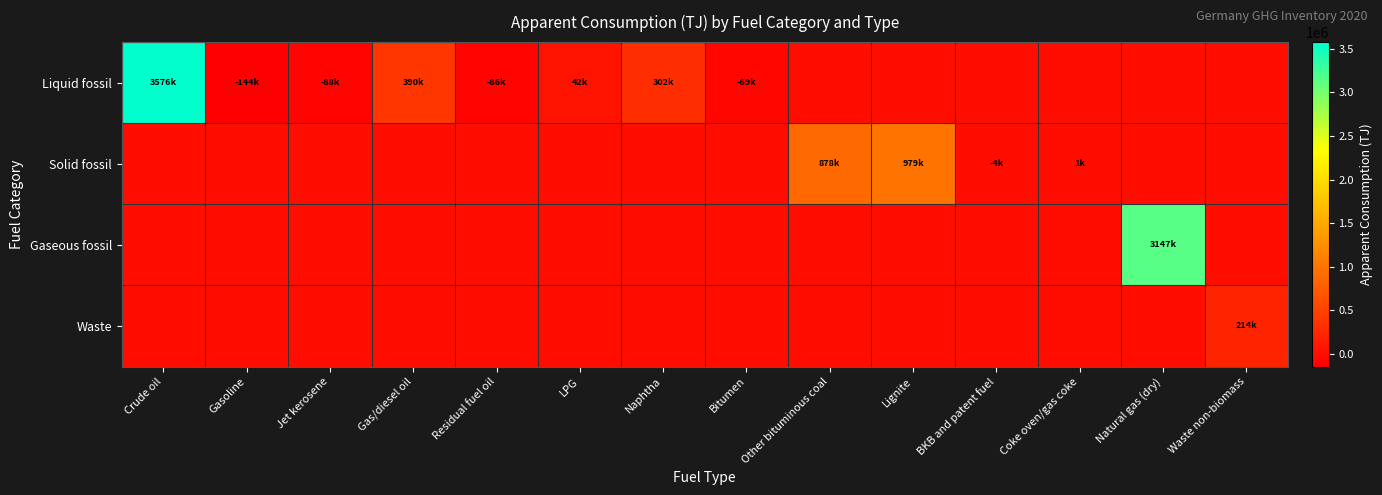

At which category is the sum across all series the highest?

Crude oil